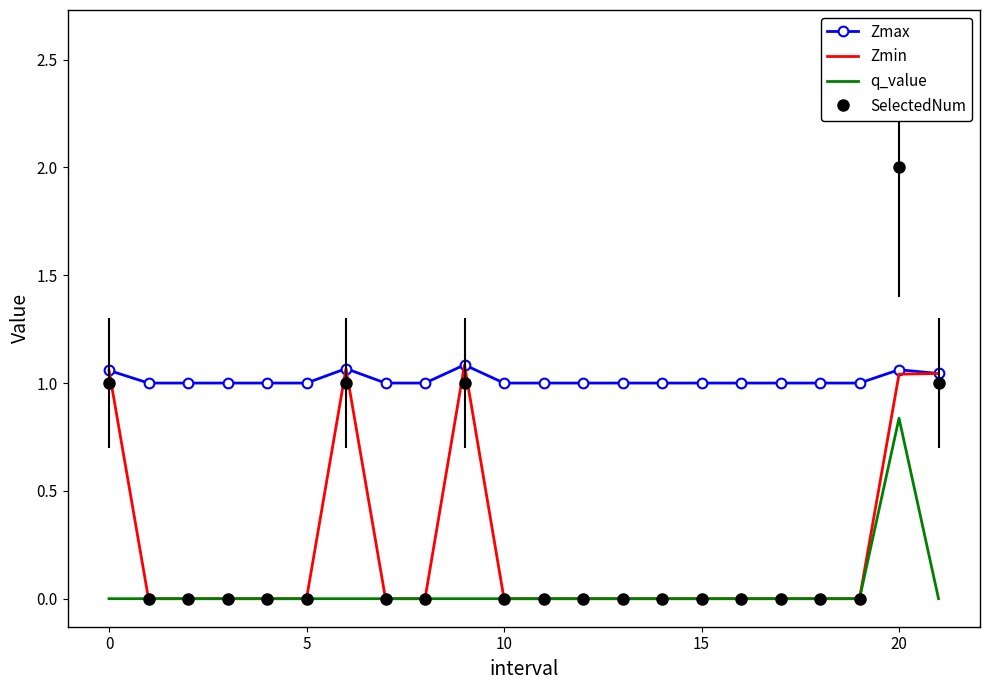

Which series has the largest total across all categories?

Zmax